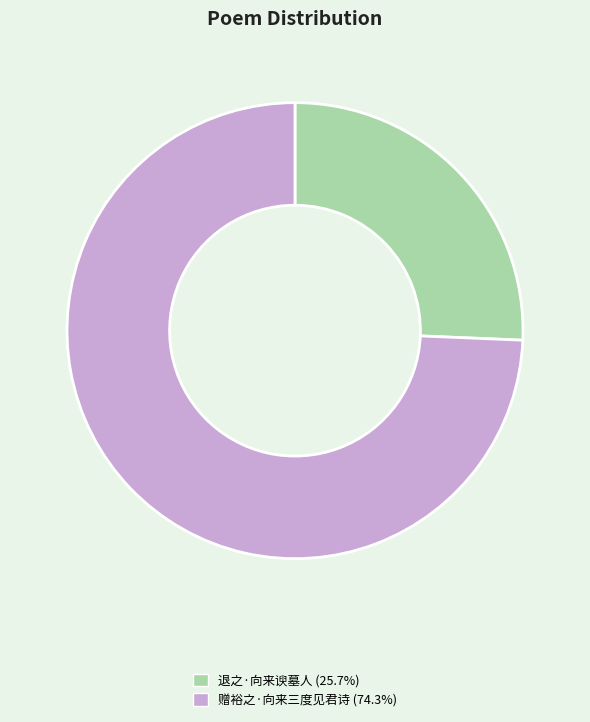

Do 退之·向来谀墓人 and 赠裕之·向来三度见君诗 together represent more than half of the pie?

Yes